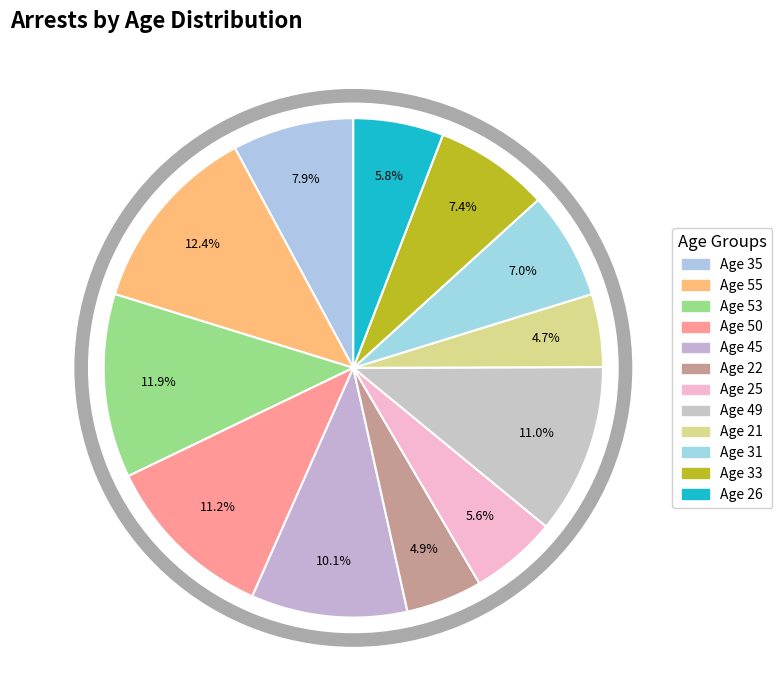

To the nearest percent, what portion does 26 represent?

6%